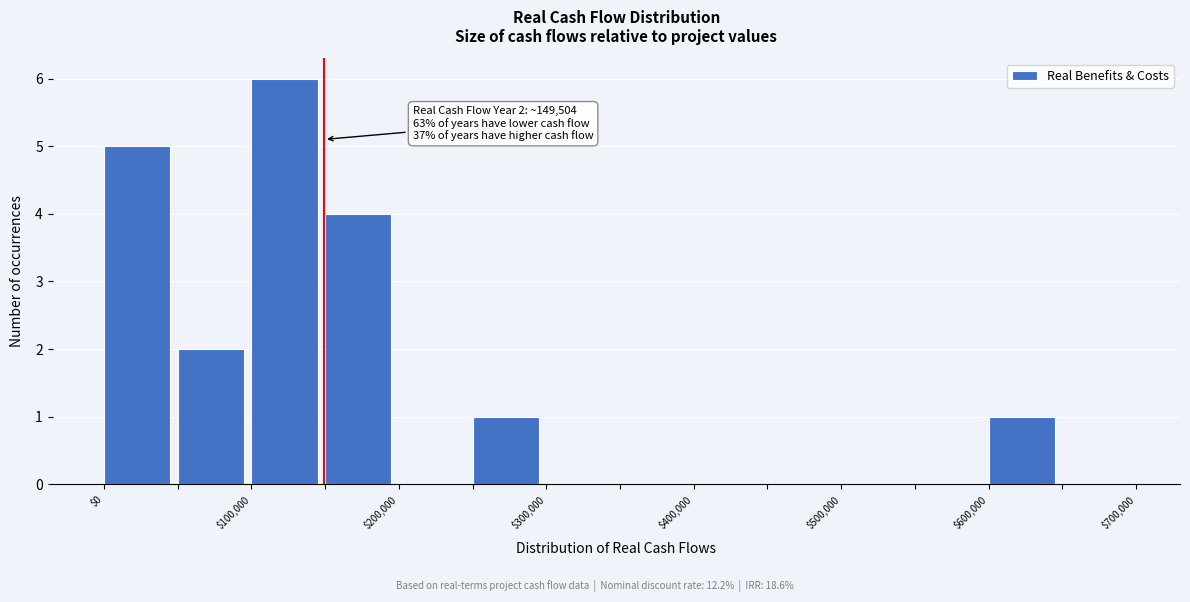

Over which range of the x-axis is the bar tallest?

100000 to 150000